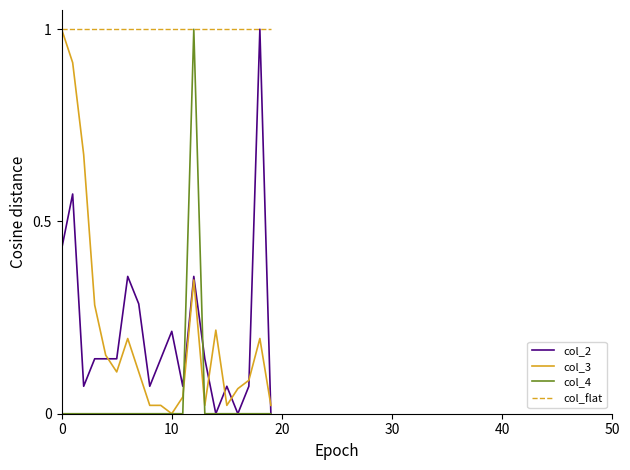

Does the chart display data point markers on the line(s)?

No